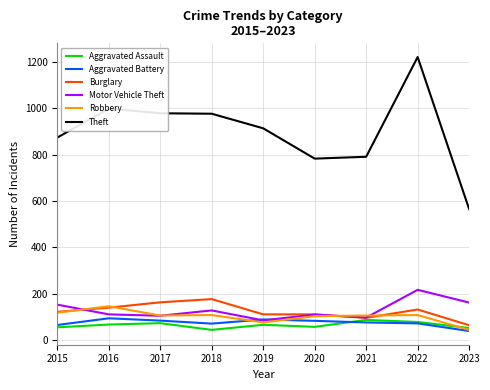

True or false: Aggravated Battery has a value of 64 at 2015.

True